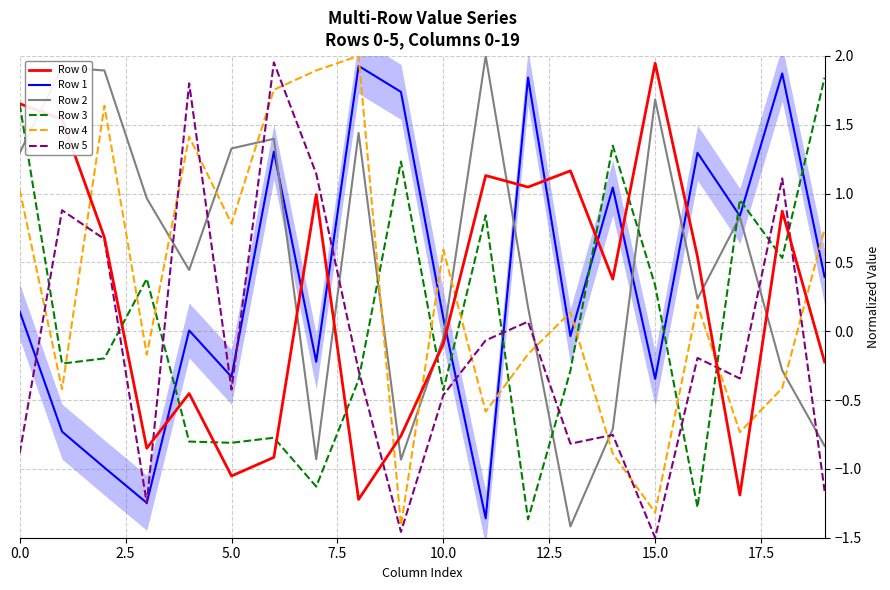

What are all the series names shown in the legend?

Row 0, Row 1, Row 2, Row 3, Row 4, Row 5